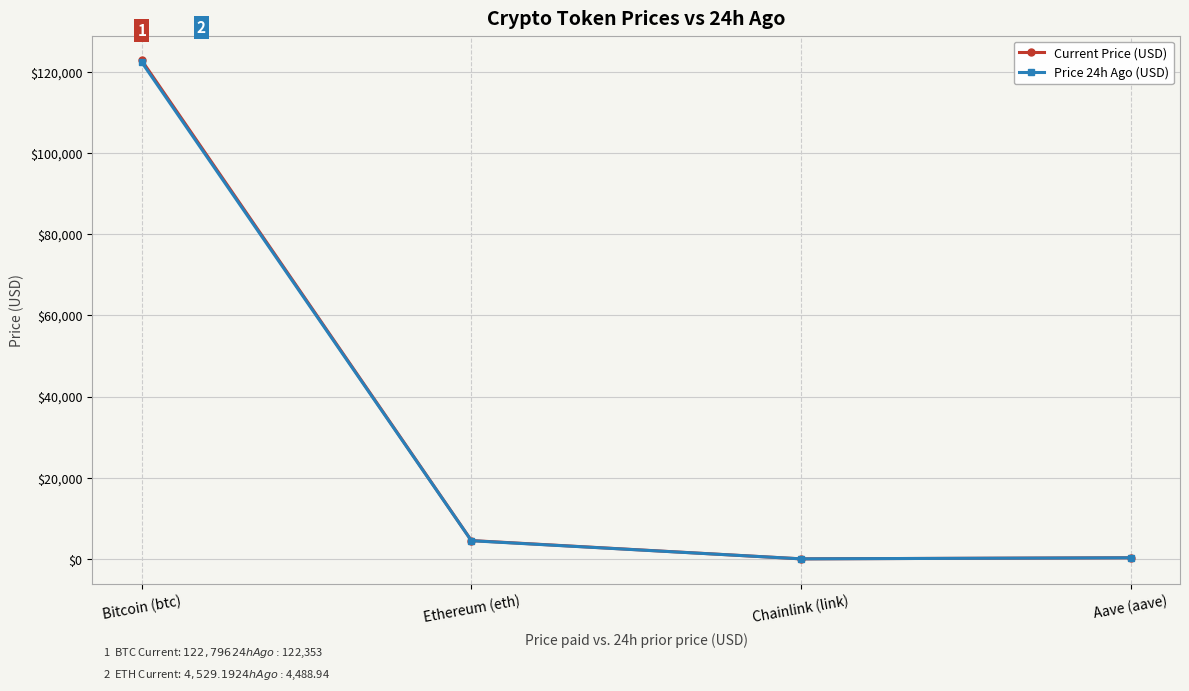

True or false: Current Price (USD) and Price 24h Ago (USD) cross at least once.

False